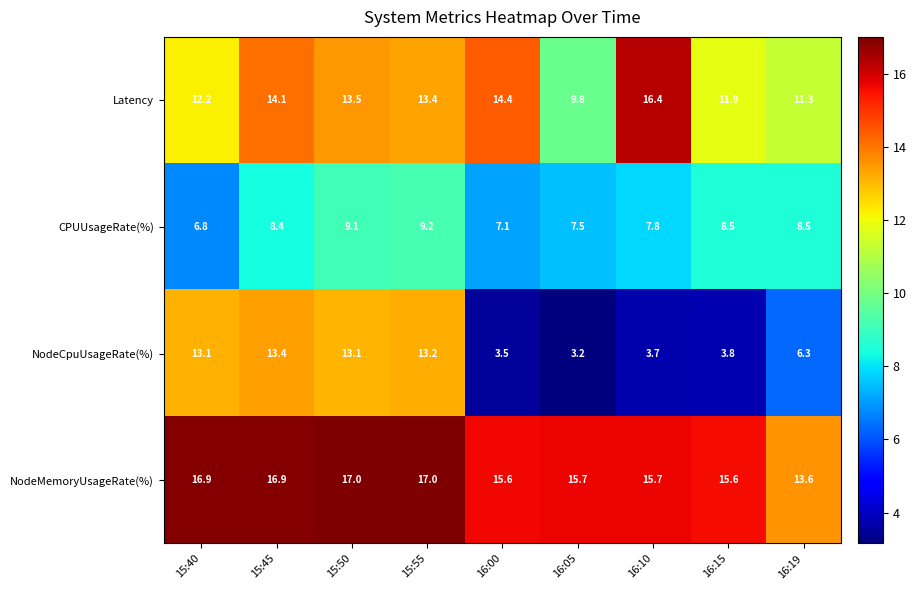

What is the lowest value of the NodeMemoryUsageRate(%) series?

13.6